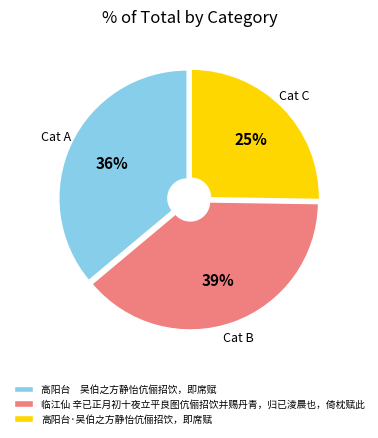

Which has a higher value, 临江仙 辛已正月初十夜立平良图伉俪招饮并赐丹青，归已淩晨也，倚枕赋此 or 高阳台·吴伯之方静怡伉俪招饮，即席赋?

临江仙 辛已正月初十夜立平良图伉俪招饮并赐丹青，归已淩晨也，倚枕赋此